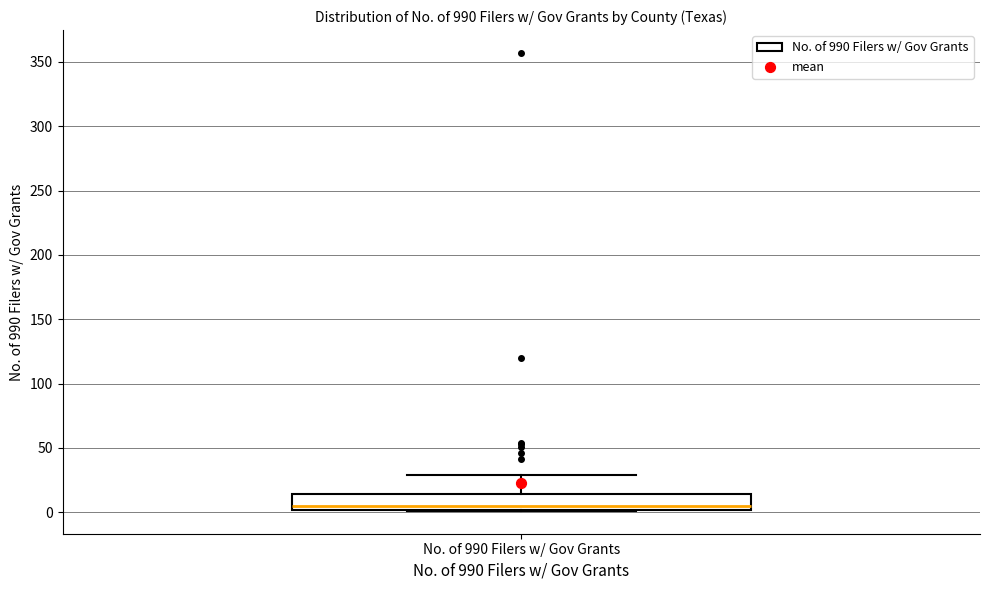

Read this box plot against the y-axis: the position of the median line, the range covered by the box, and the ends of both whiskers. The values are not printed on the chart, so give them approximately, as read against the axis.

median 5, box 0 to 15, whiskers 0 to 30